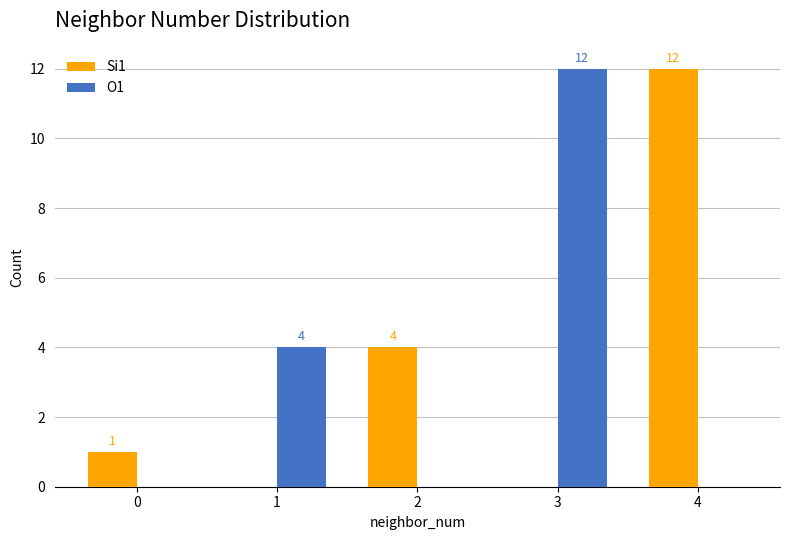

How many data points does each series have?

5